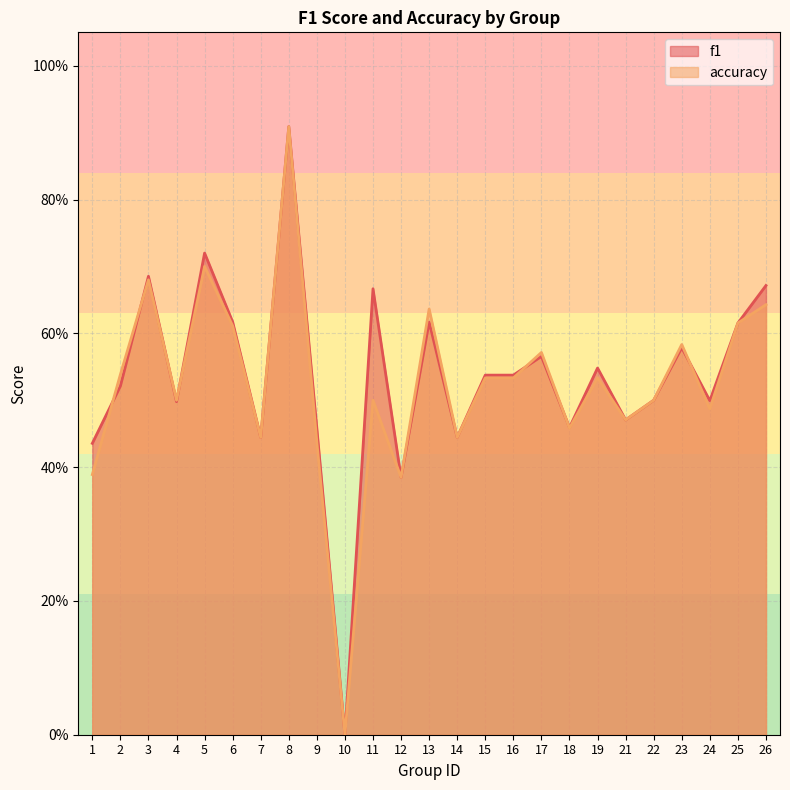

How many categories are shown in the chart?

25